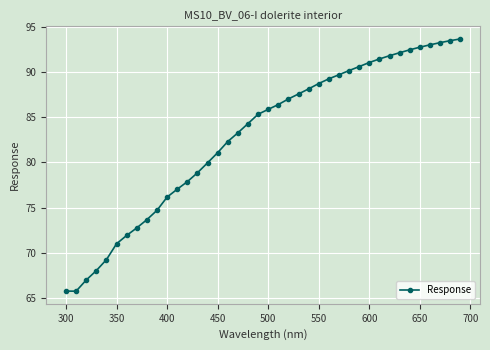

What is the difference between the second highest and minimum values?

27.6